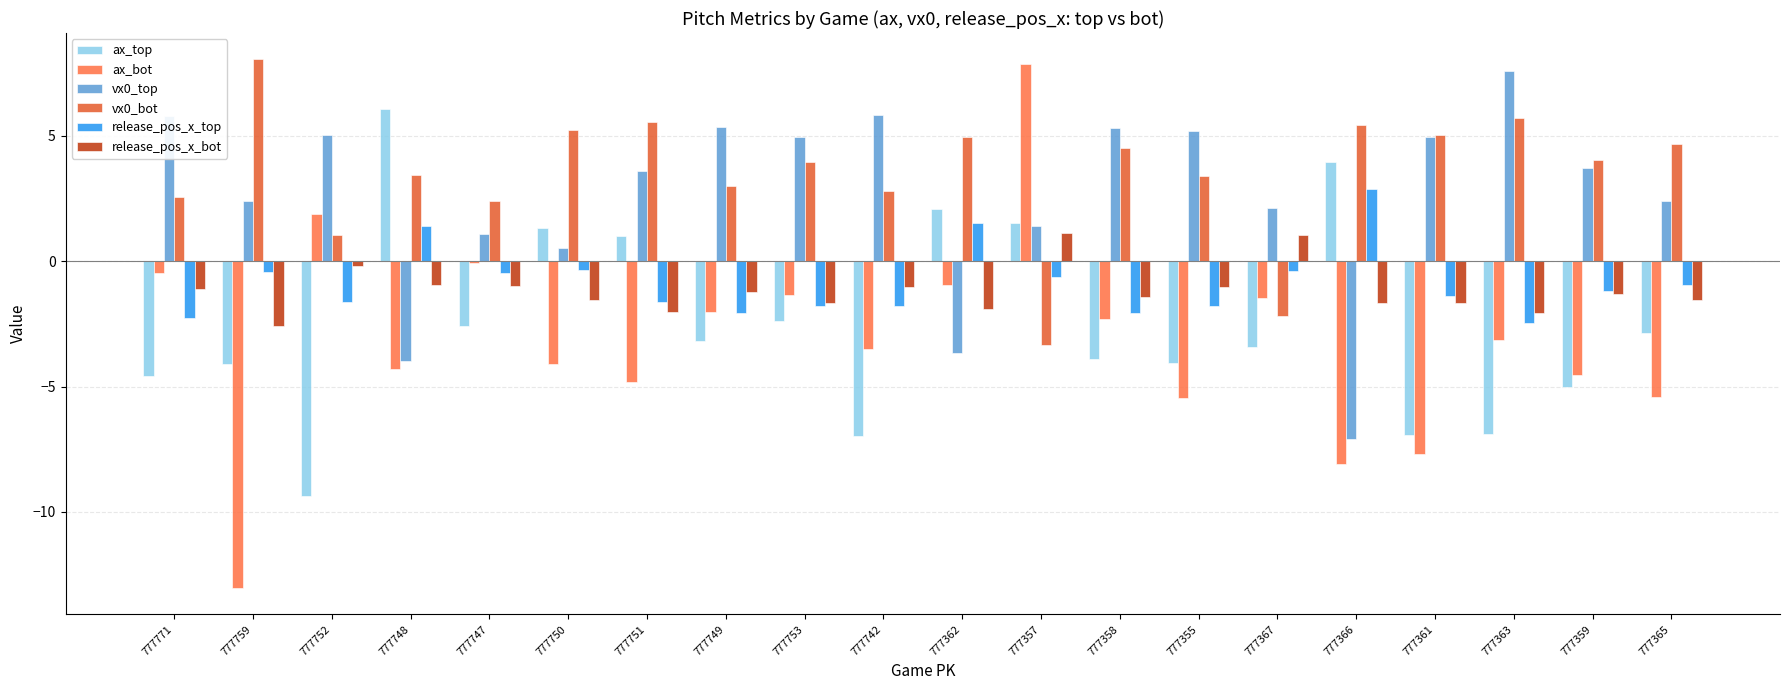

What is the difference between the release_pos_x_bot values at 777771 and 777751?

0.9